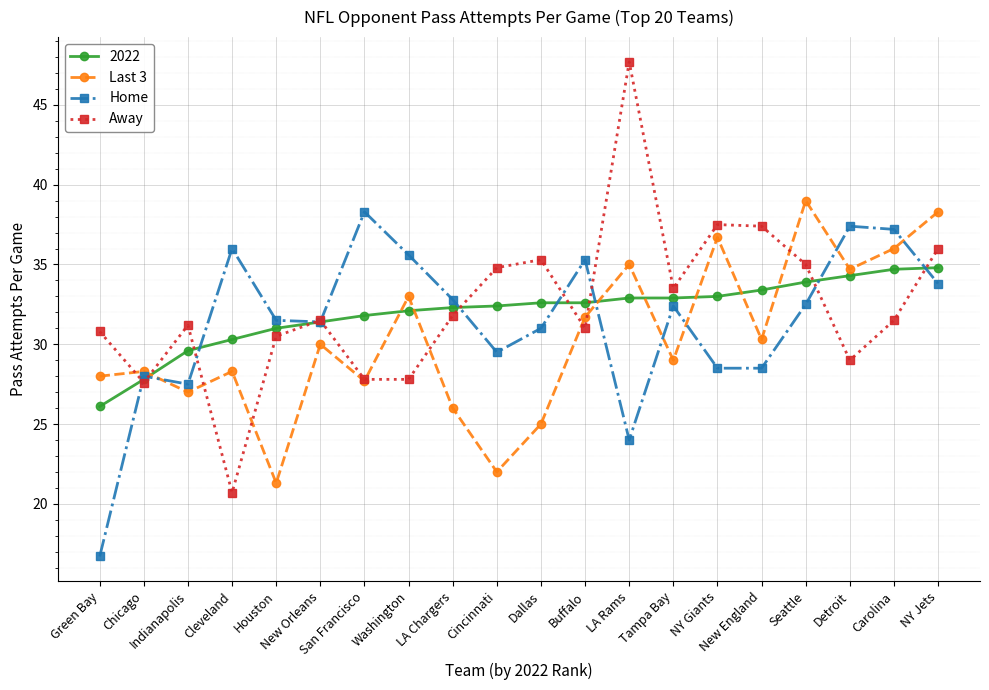

True or false: Last 3 and Home cross at least once.

True